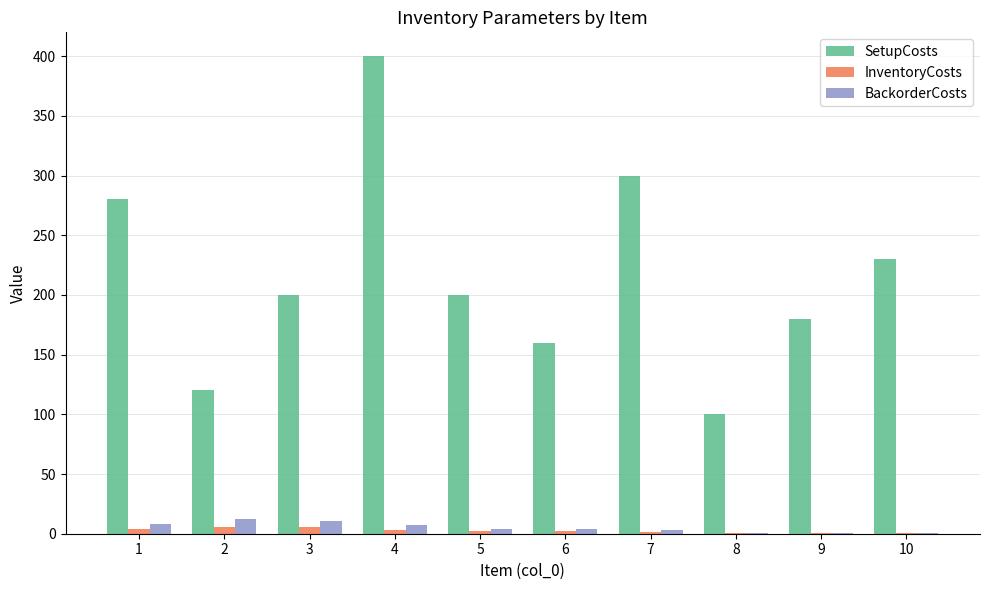

How many groups of bars are there?

10